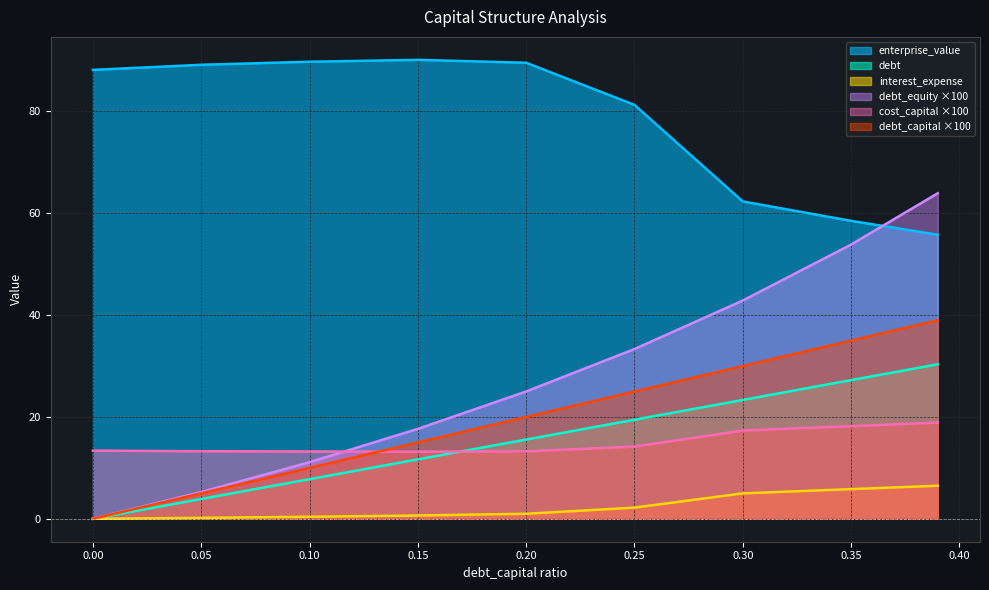

What is the label of the 7th point from the right?

0.1